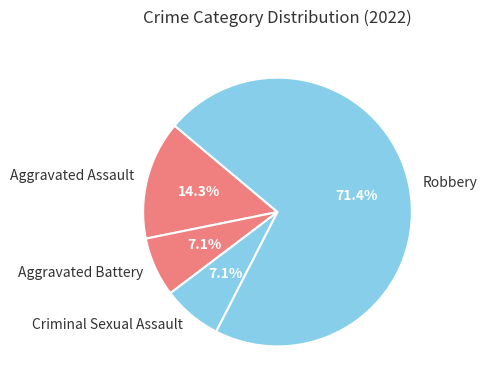

How many slices are in this pie chart?

4